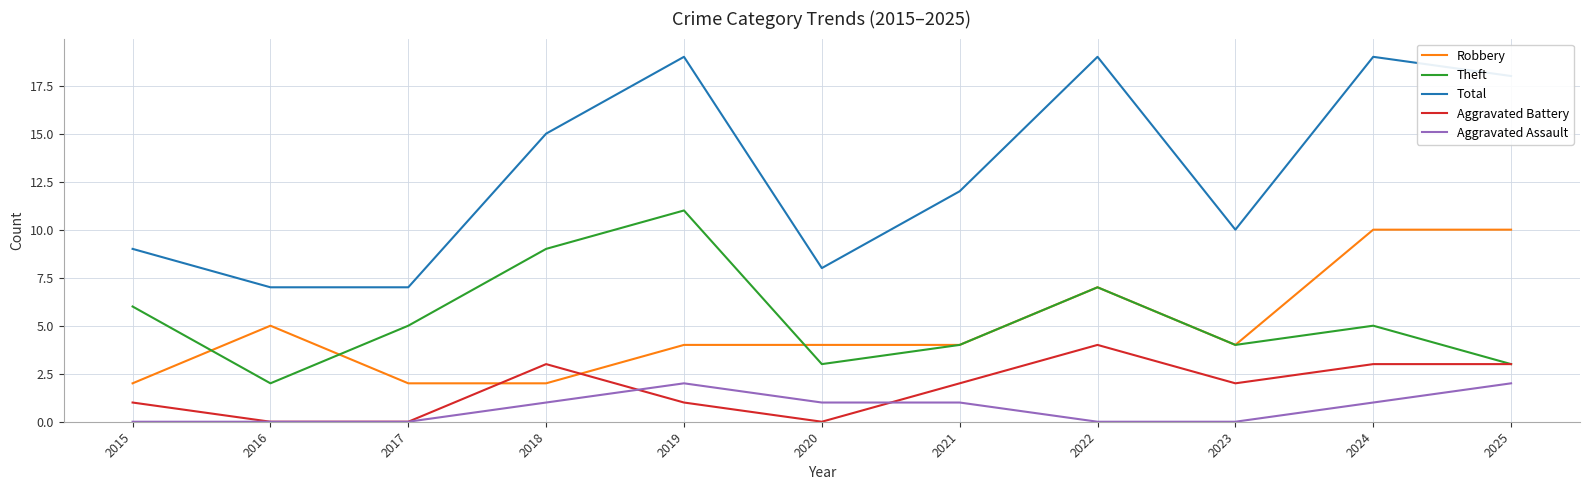

True or false: Theft has a value of 8 at 2015.

False